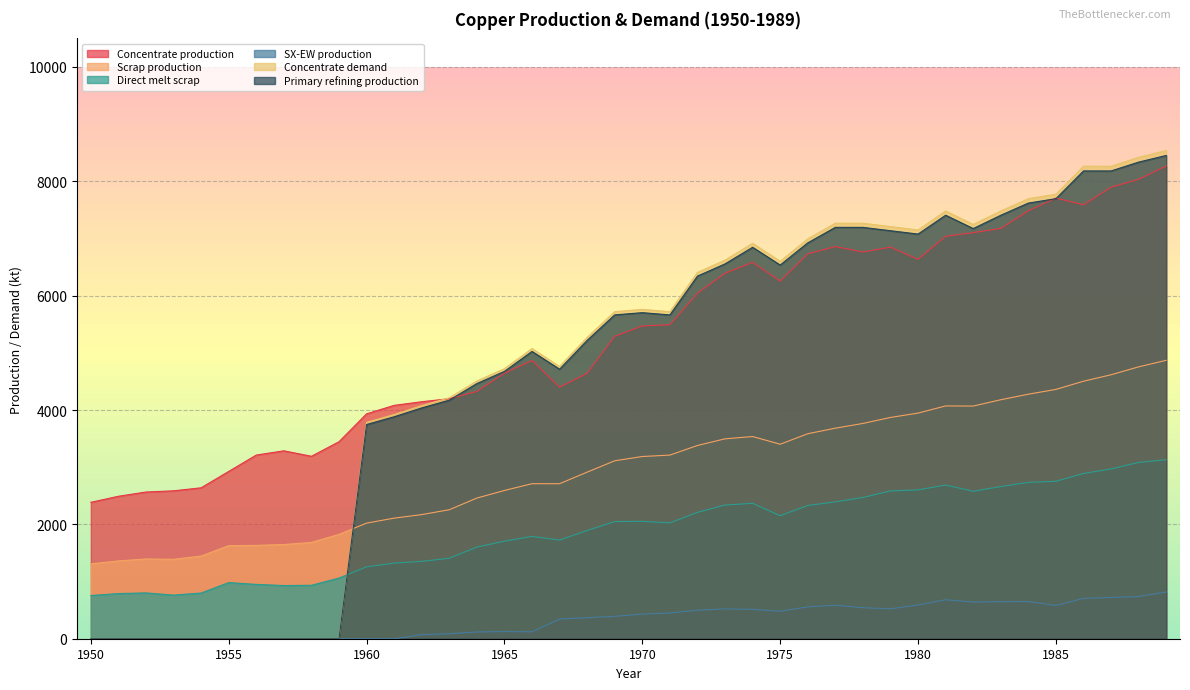

How many lines are shown in the chart?

6